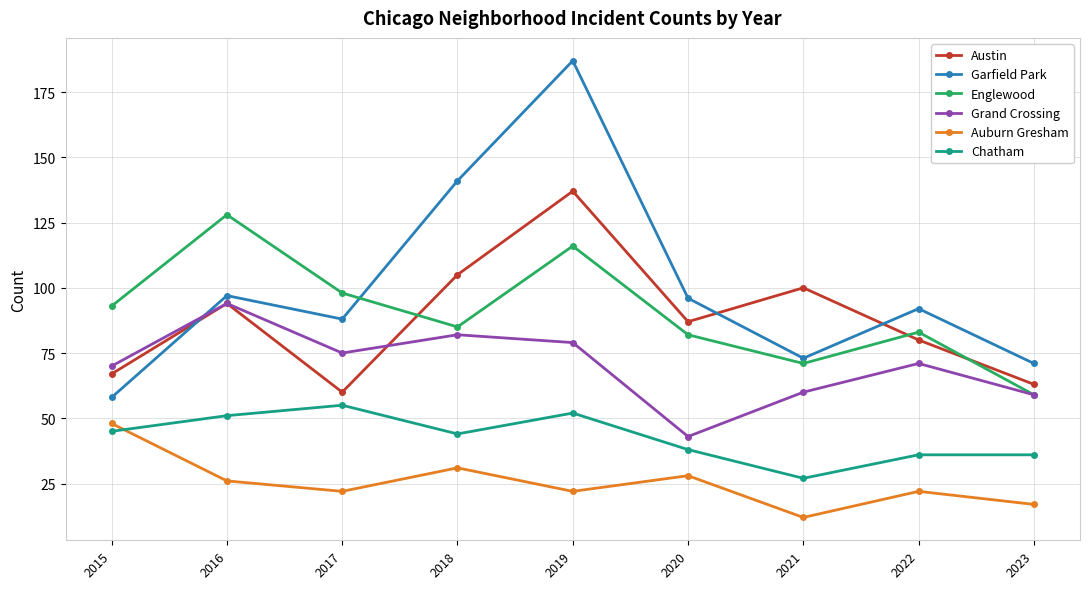

True or false: Auburn Gresham has more than 1 points higher than both neighbors.

True